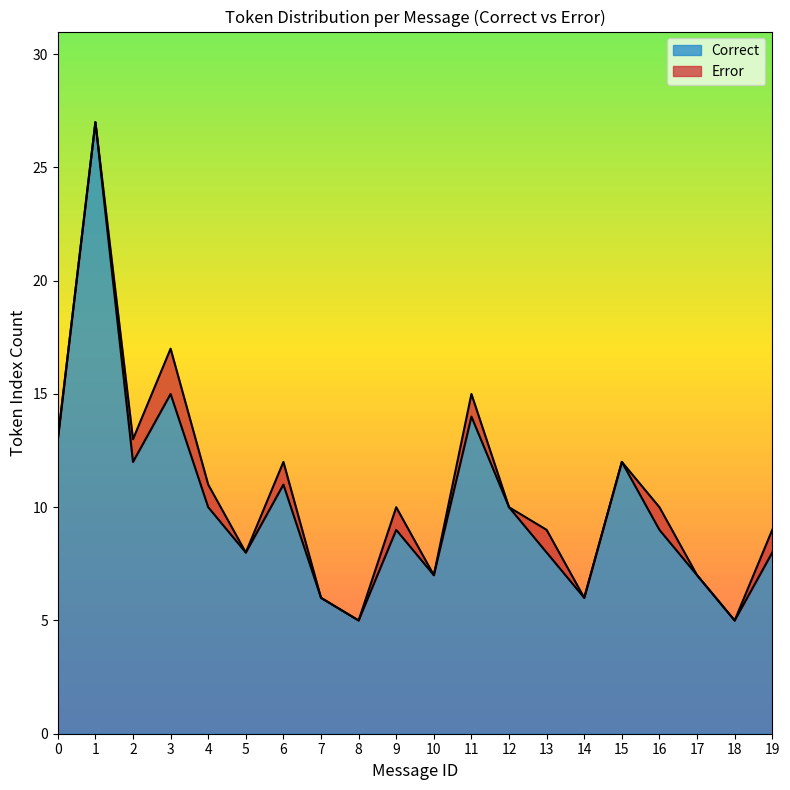

The Correct series shows 2 at 19. True or false?

False